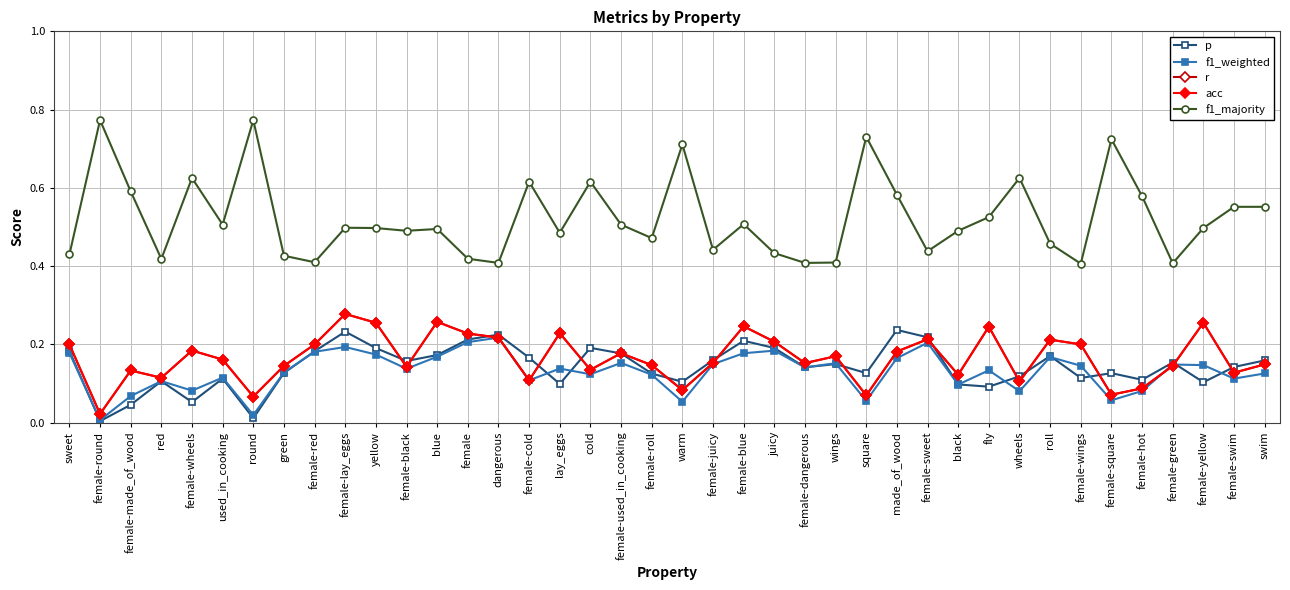

Is the value of acc at female-sweet greater than the value of p at sweet?

Yes